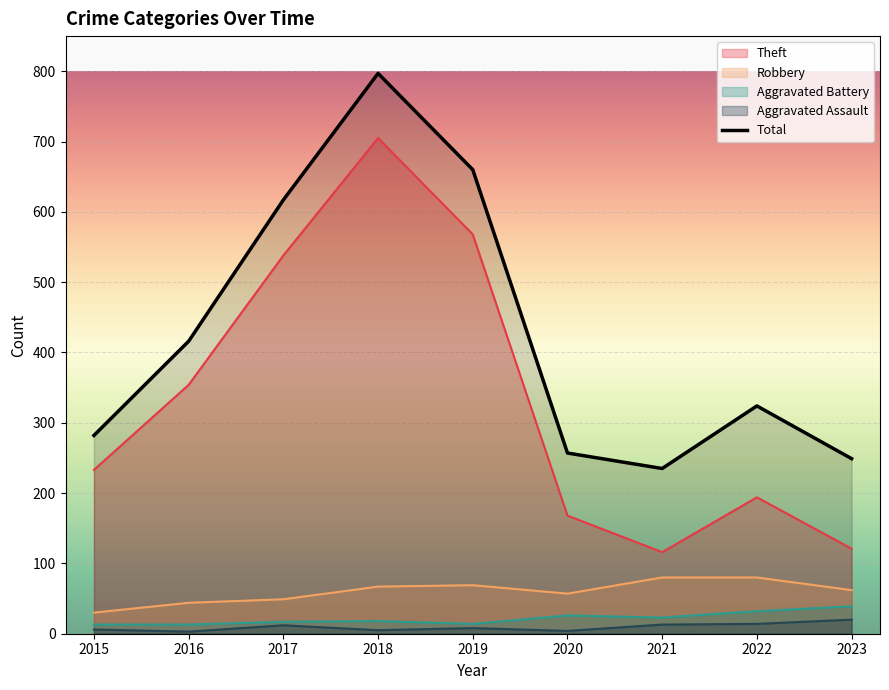

Is it true that Theft equals 233 at 2015?

True